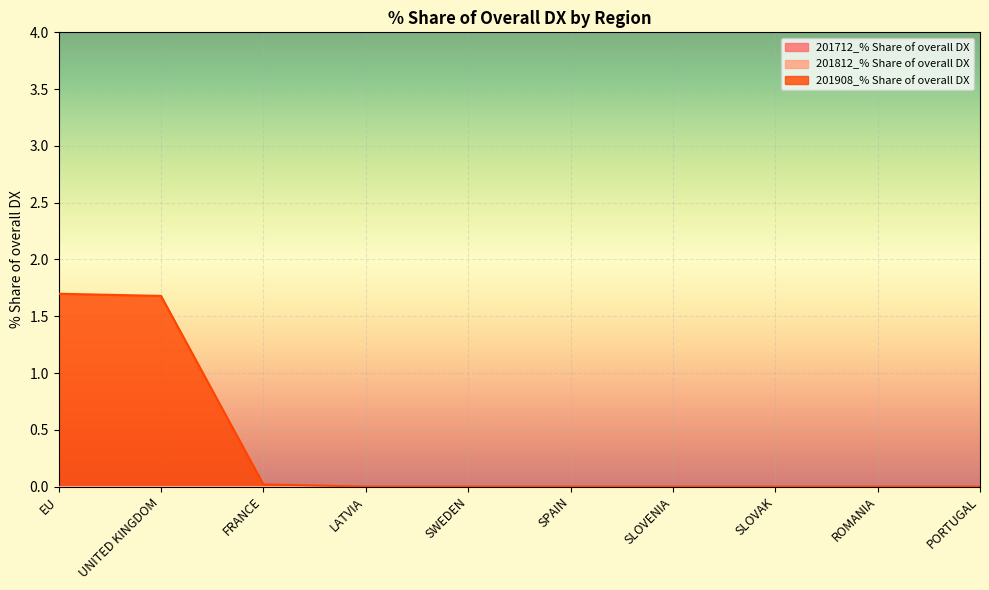

True or false: 201812_% Share of overall DX and 201712_% Share of overall DX cross at least once.

False